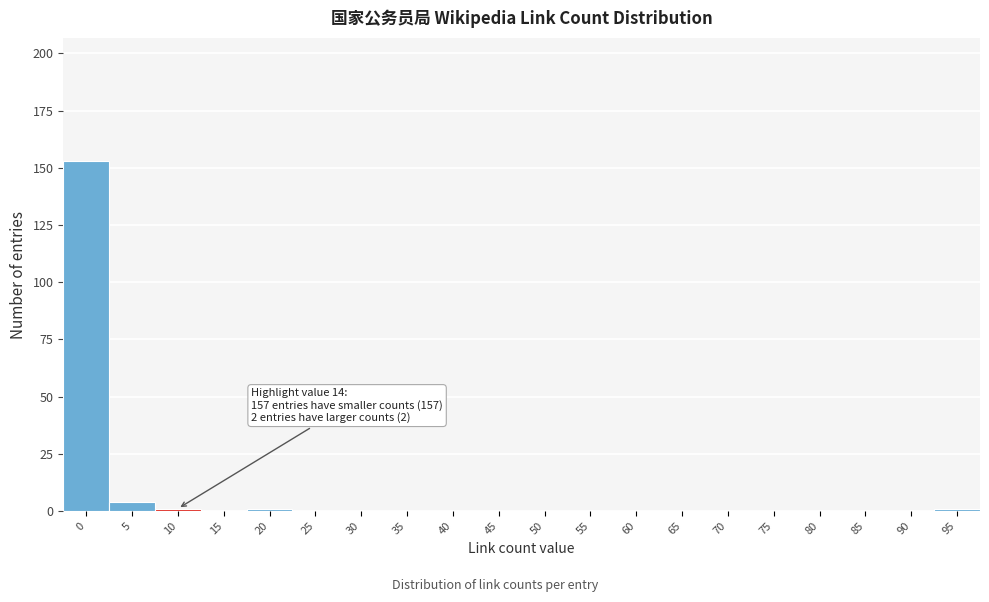

Reading left to right, extract all data points from this chart.

0=153	5=4	10=1	15=0	20=1	25=0	30=0	35=0	40=0	45=0	50=0	55=0	60=0	65=0	70=0	75=0	80=0	85=0	90=0	95=1